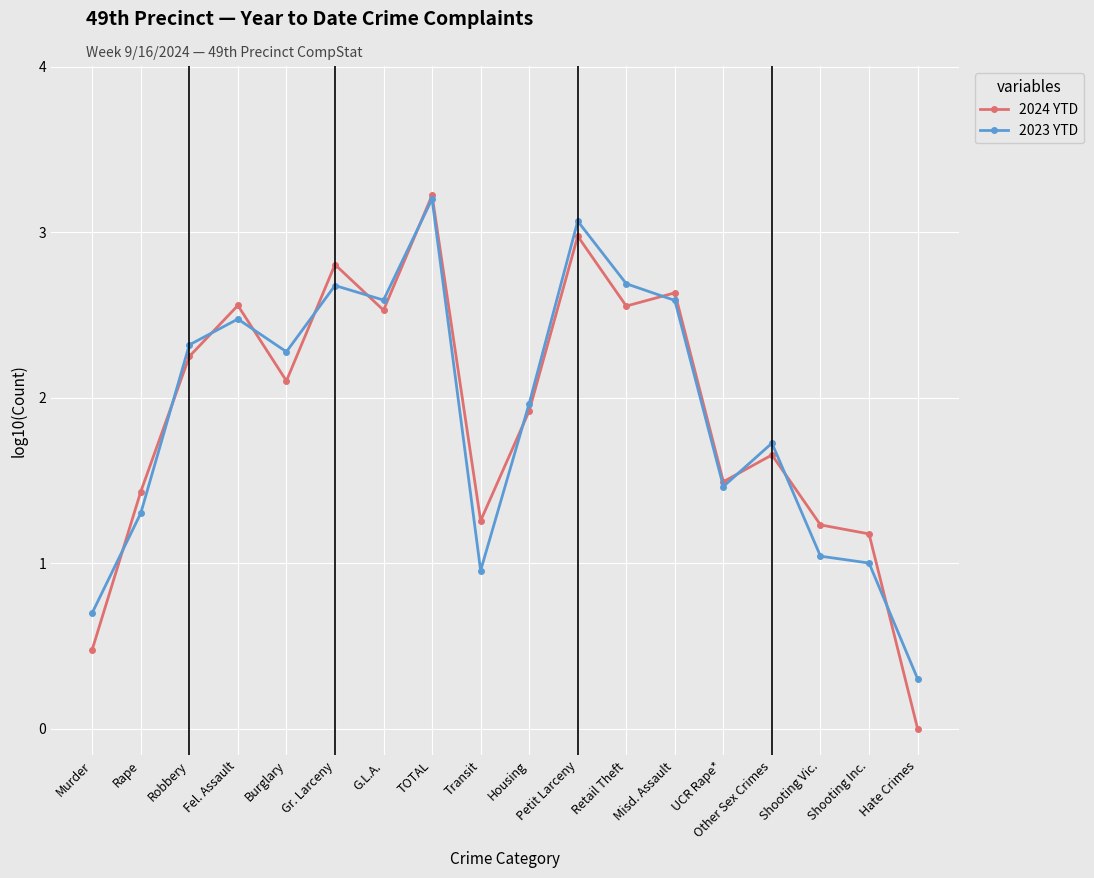

What is the label of the 10th point from the left?

Housing